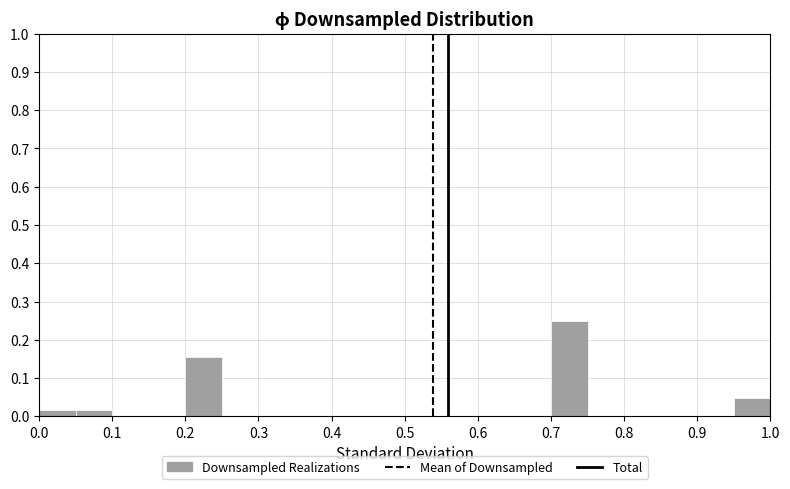

Reading left to right, transcribe this chart: for each bar, give the range it covers on the x-axis and its height. The values are not printed on the chart, so give them approximately, as read against the axis.

0.00 to 0.05: 0.02
0.05 to 0.10: 0.02
0.10 to 0.15: 0
0.15 to 0.20: 0
0.20 to 0.25: 0.16
0.25 to 0.30: 0
0.30 to 0.35: 0
0.35 to 0.40: 0
0.40 to 0.45: 0
0.45 to 0.50: 0
0.50 to 0.55: 0
0.55 to 0.60: 0
0.60 to 0.65: 0
0.65 to 0.70: 0
0.70 to 0.75: 0.25
0.75 to 0.80: 0
0.80 to 0.85: 0
0.85 to 0.90: 0
0.90 to 0.95: 0
0.95 to 1.00: 0.05